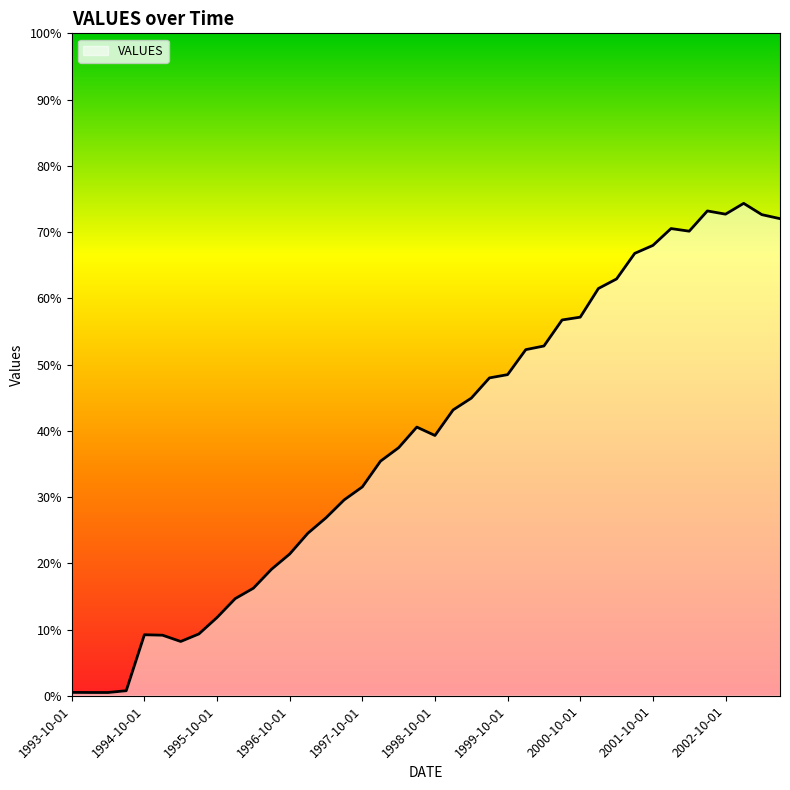

Is this an area chart (filled region under the line)?

Yes